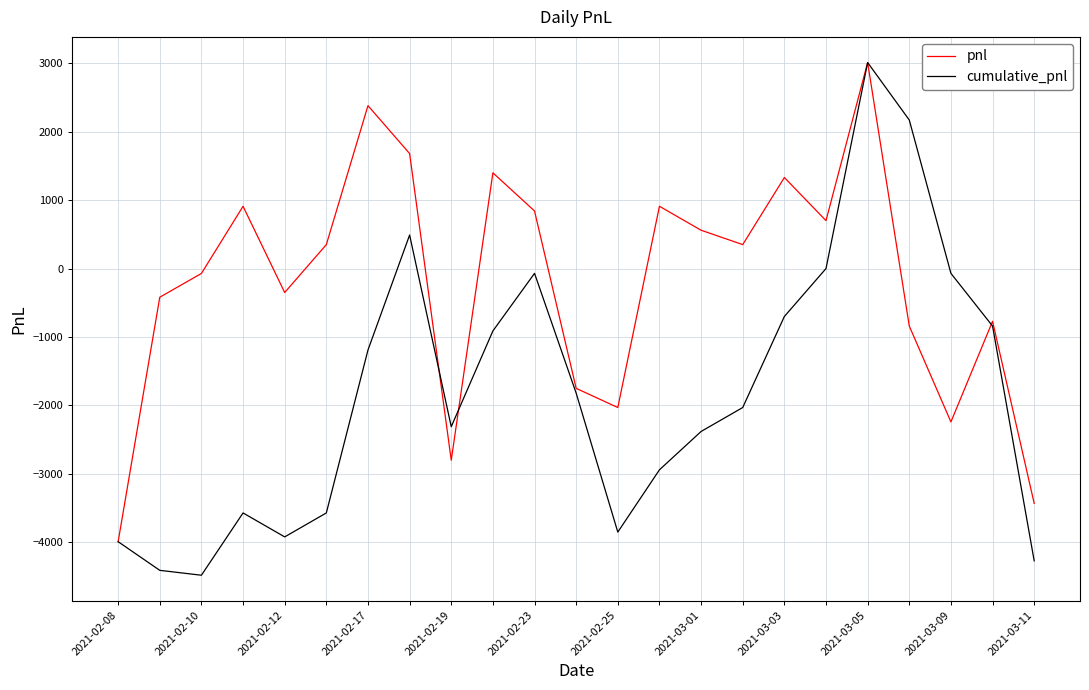

List the series in order of their overall mean, lowest first.

cumulative_pnl, pnl